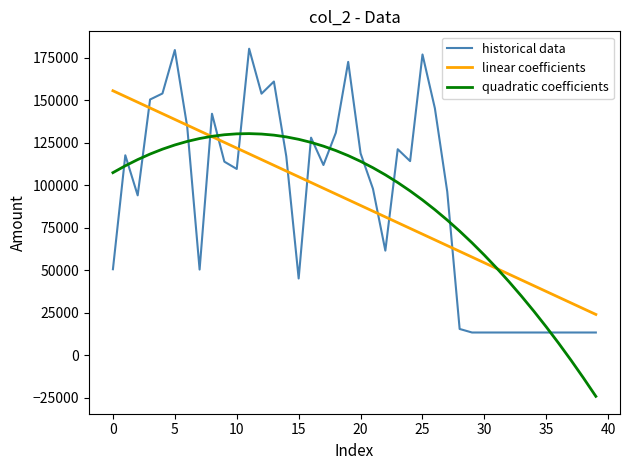

What are all the series names shown in the legend?

historical data, linear coefficients, quadratic coefficients